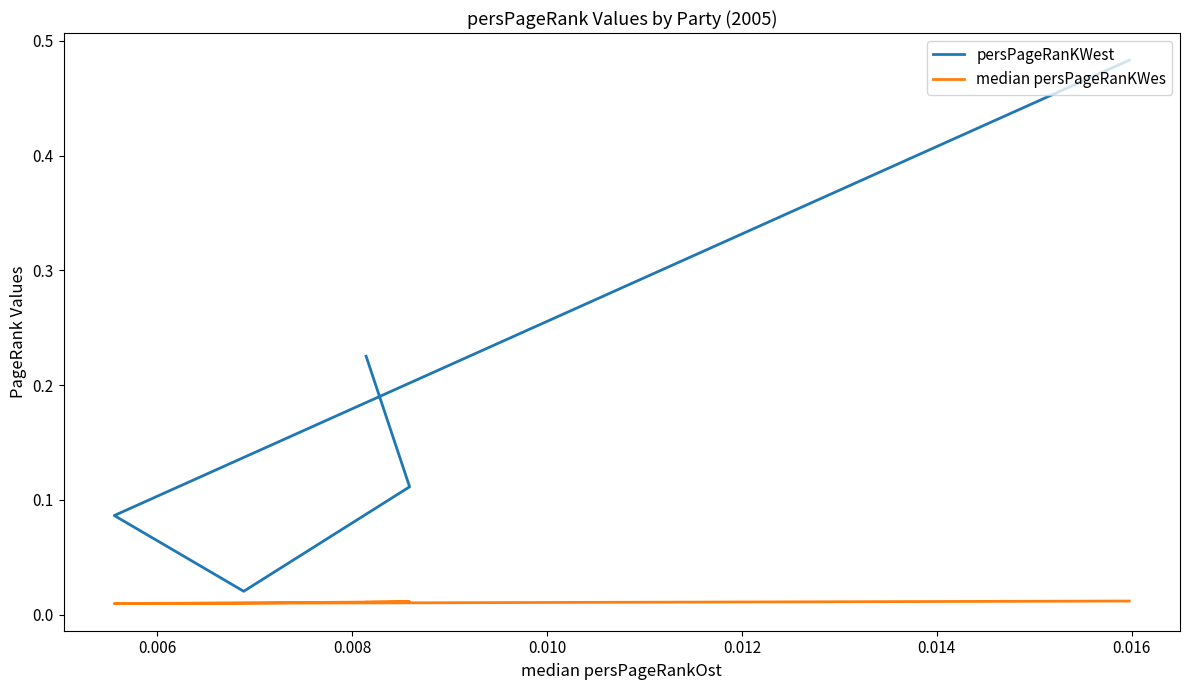

How many lines are shown in the chart?

2